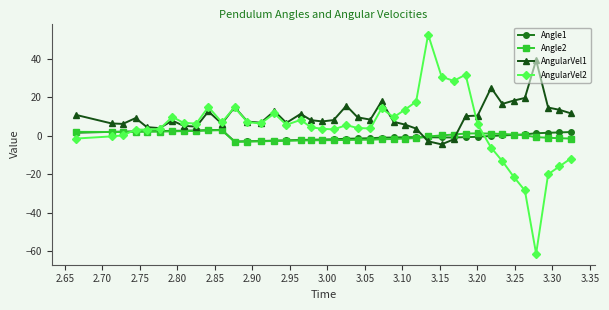

What is the lowest value of the Angle1 series?

-2.9